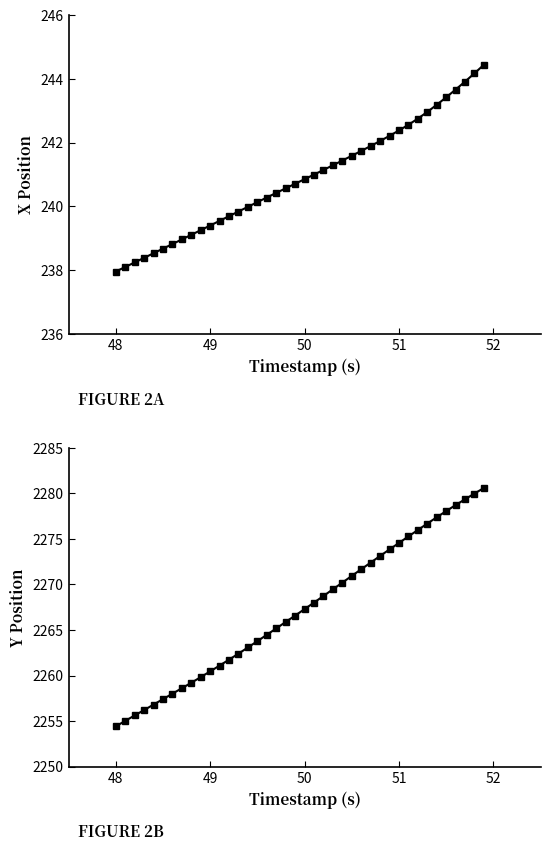

List the series in order of their peak value, highest first.

Y, X